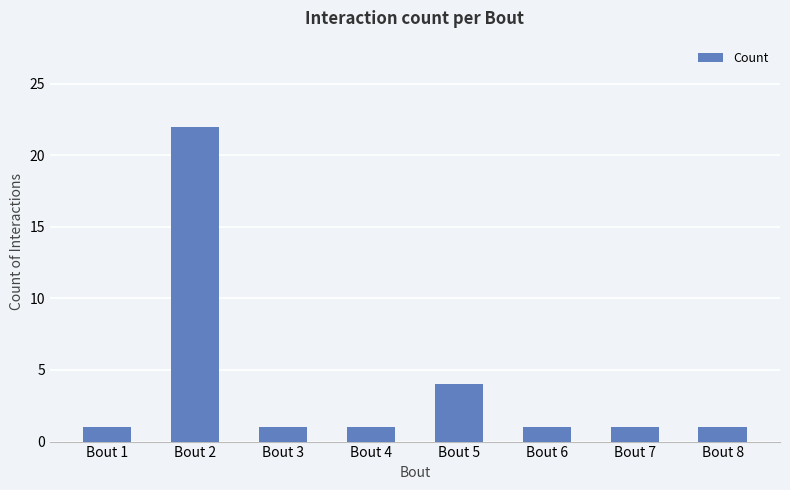

Is it true that the value at Bout 6 is 1?

True